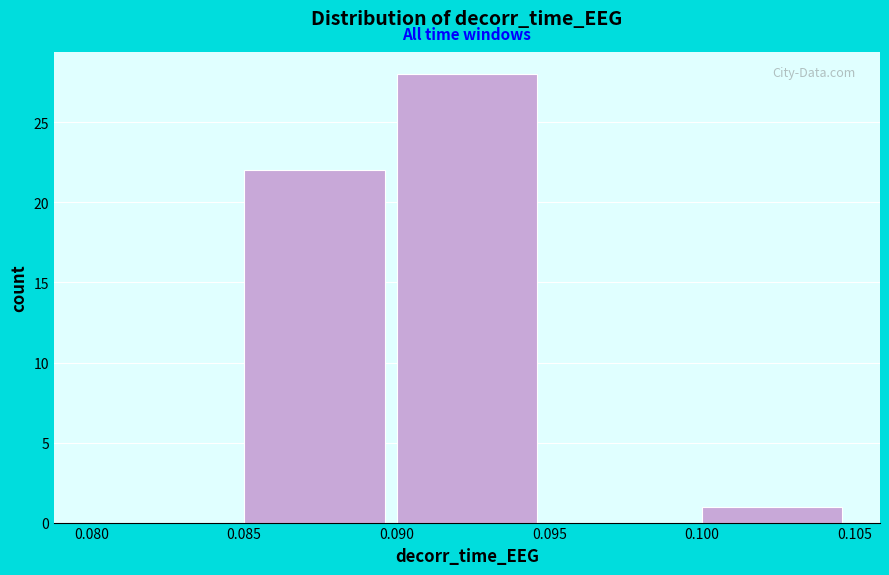

Reading left to right, transcribe this chart: for each bar, give the range it covers on the x-axis and its height. The values are not printed on the chart, so give them approximately, as read against the axis.

0.080 to 0.085: 0
0.085 to 0.090: 22
0.090 to 0.095: 28
0.095 to 0.100: 0
0.100 to 0.105: 1